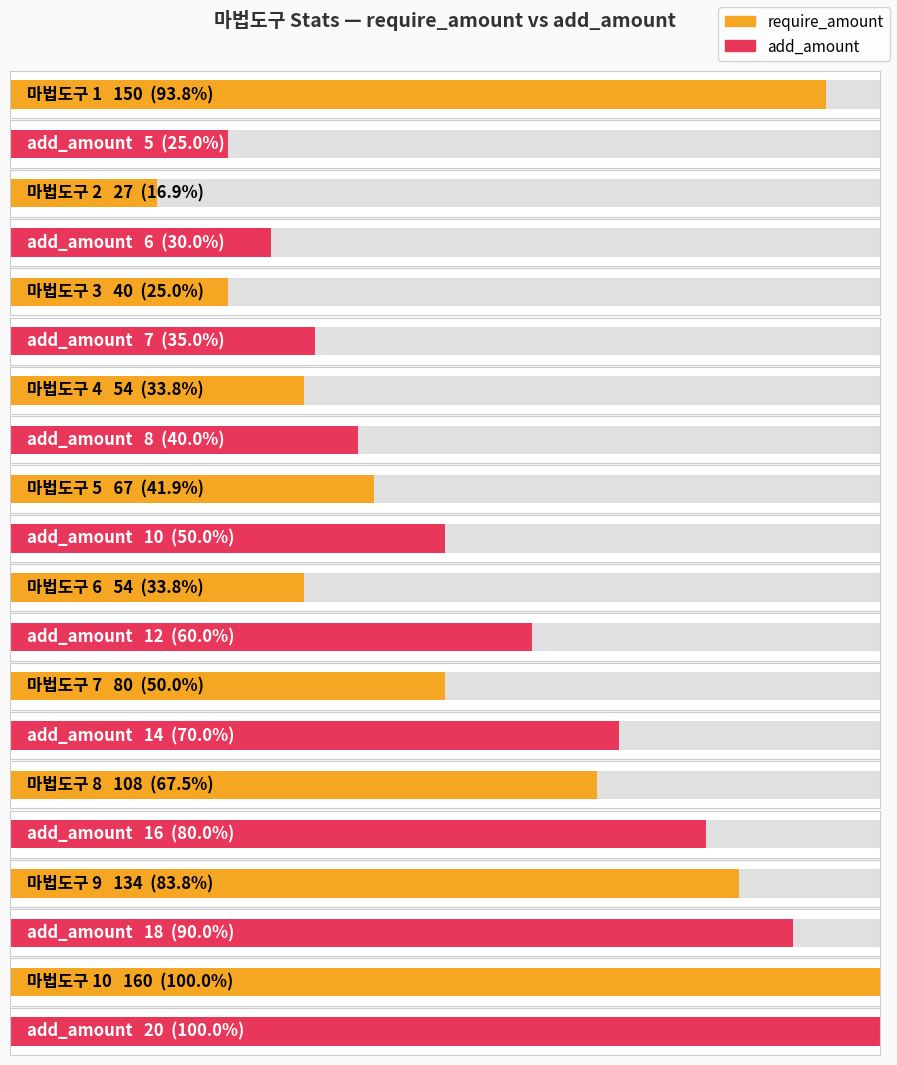

What is the smallest value displayed?

5